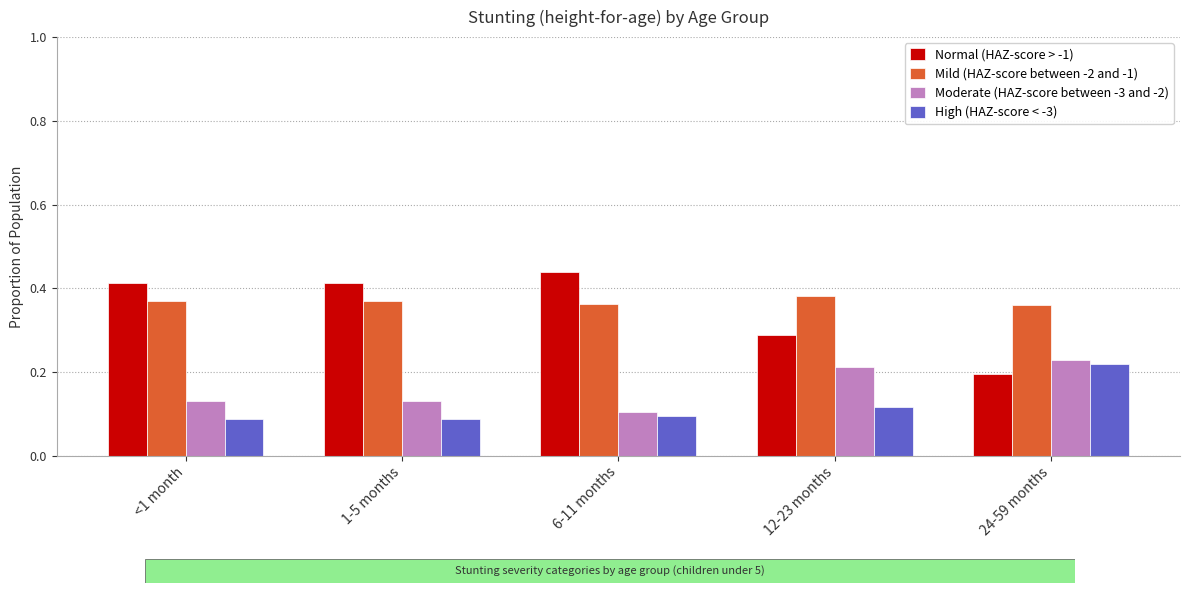

Which category has the highest value across all series?

6-11 months